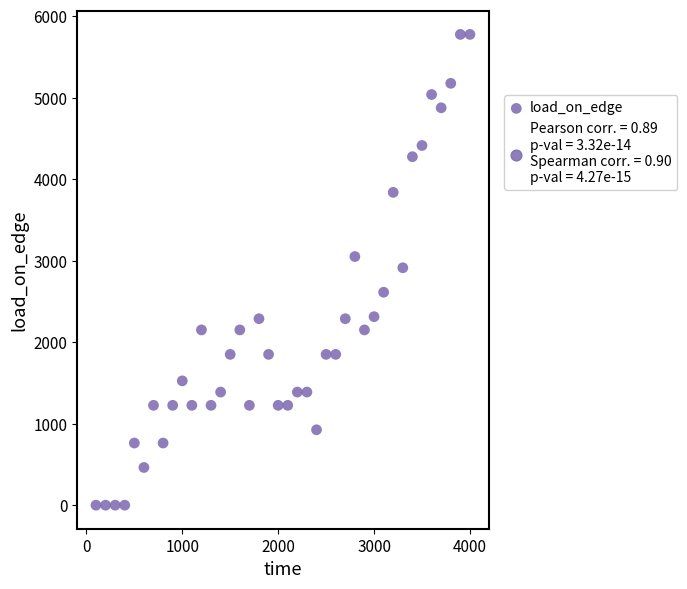

What is the range of X values (max minus min)?

3900.0